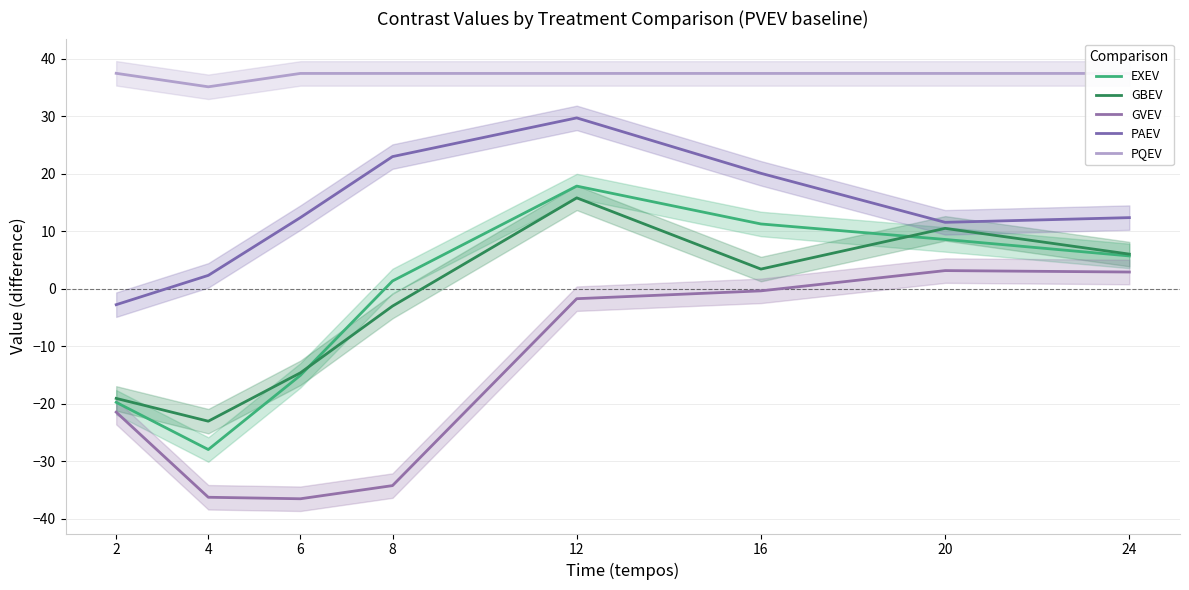

Between which two adjacent categories do EXEV and GBEV first intersect?

6 and 8